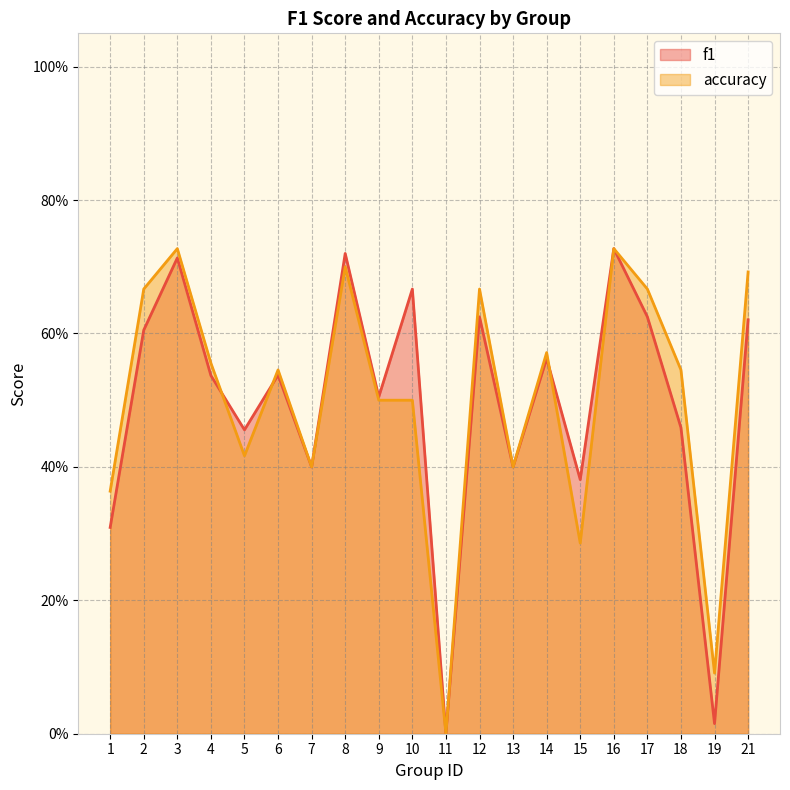

What is the difference between the maximum and minimum values in the accuracy series?

0.7